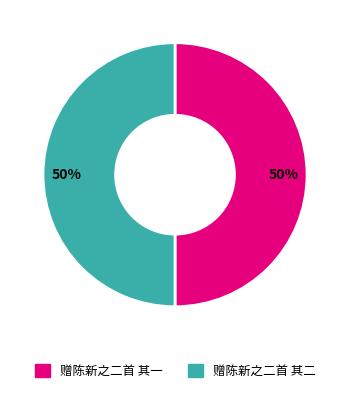

The 赠陈新之二首 其二 slice represents 50% of the pie. True or false?

True